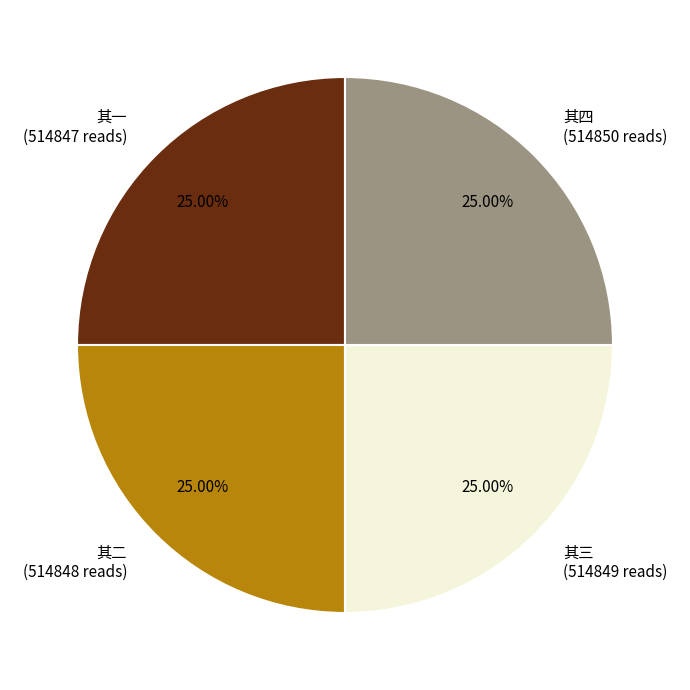

Does 其一 represent more than half of the total?

No